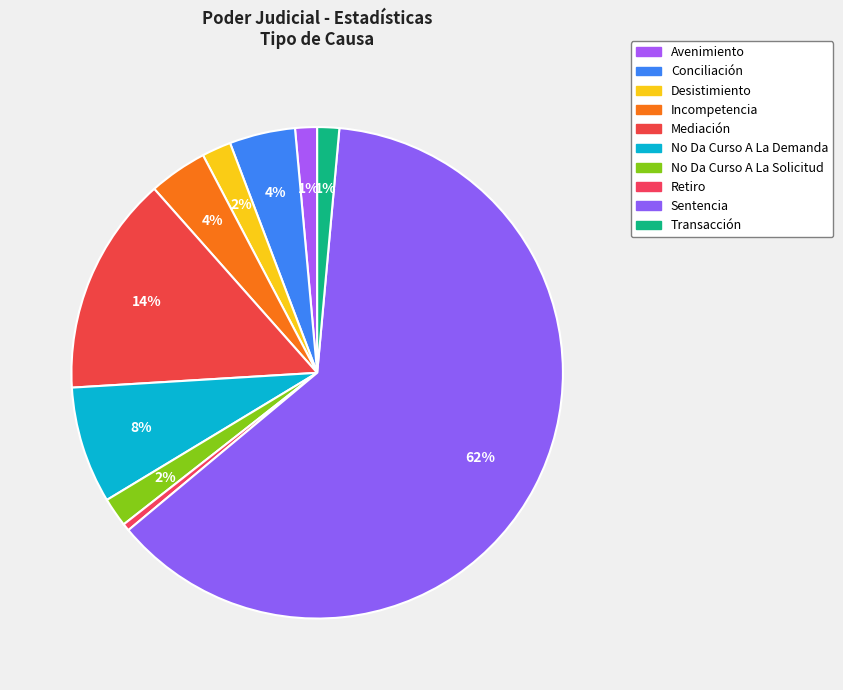

Is Sentencia the majority of the pie?

Yes